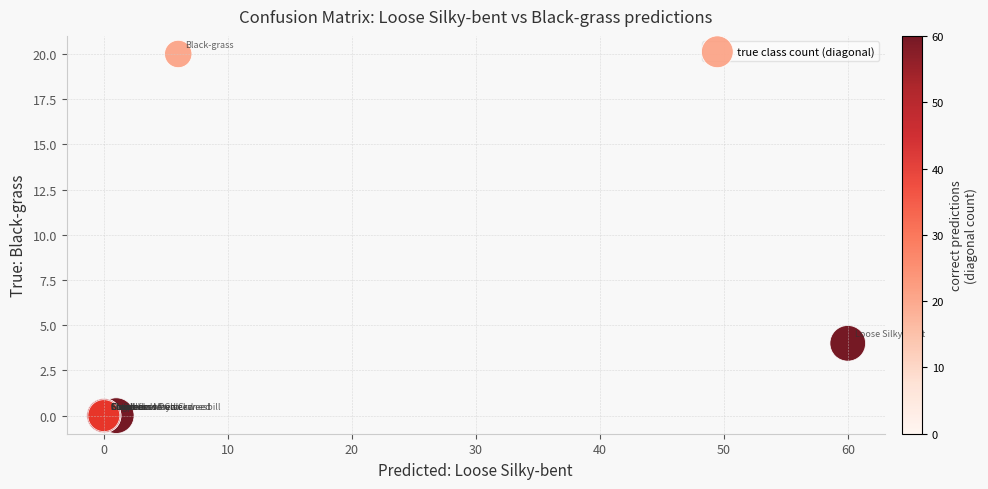

What Y value in the scatter plot is closest to 10?

4